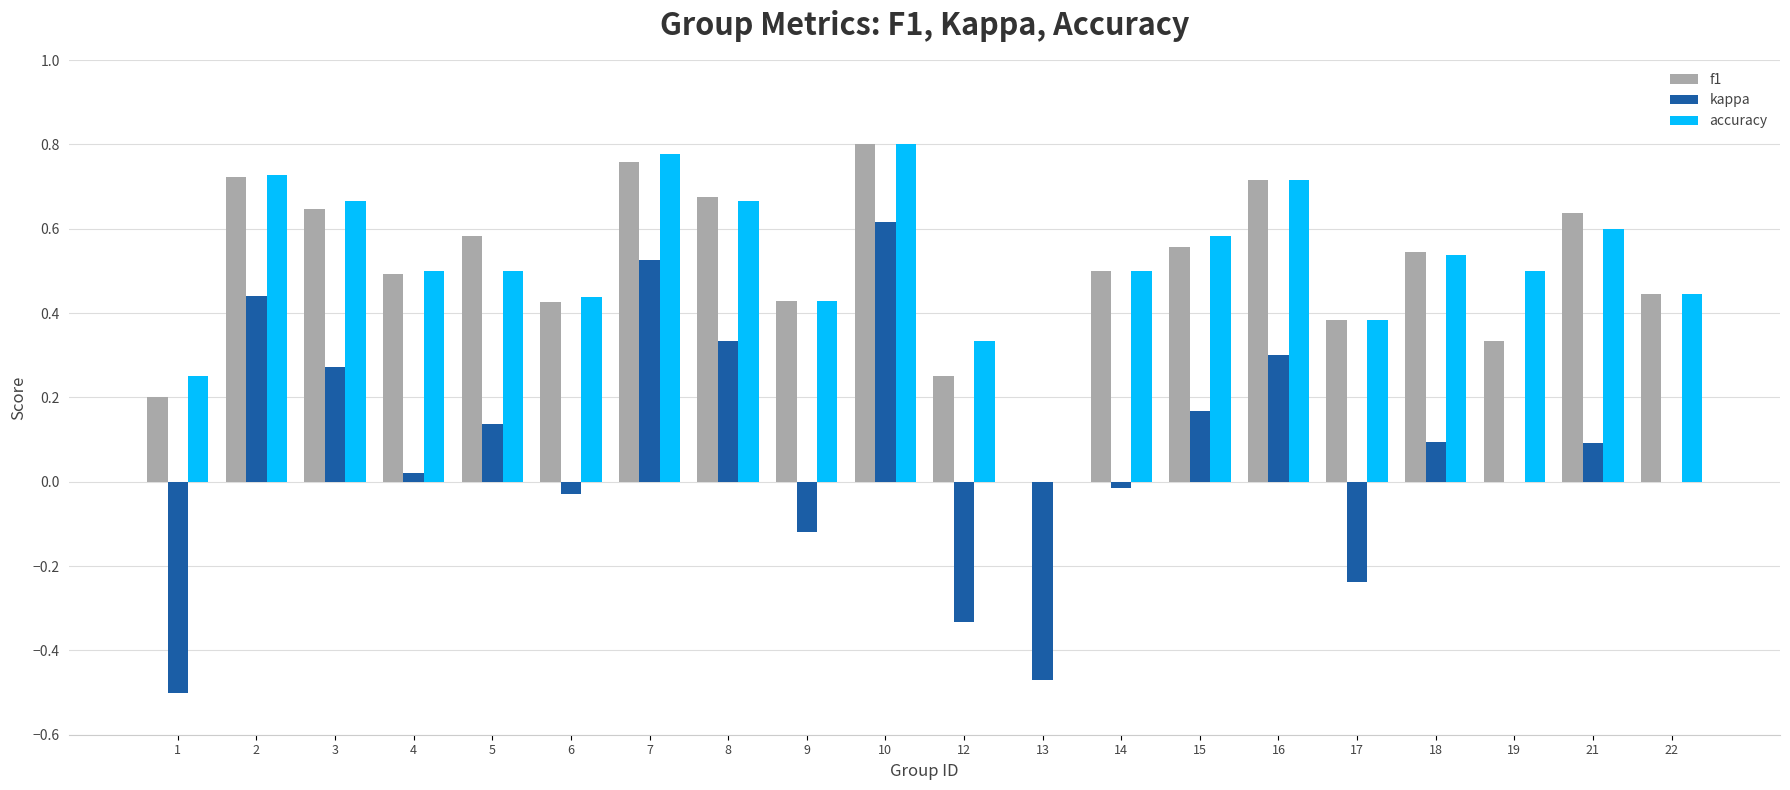

At which category is the sum across all series the highest?

10